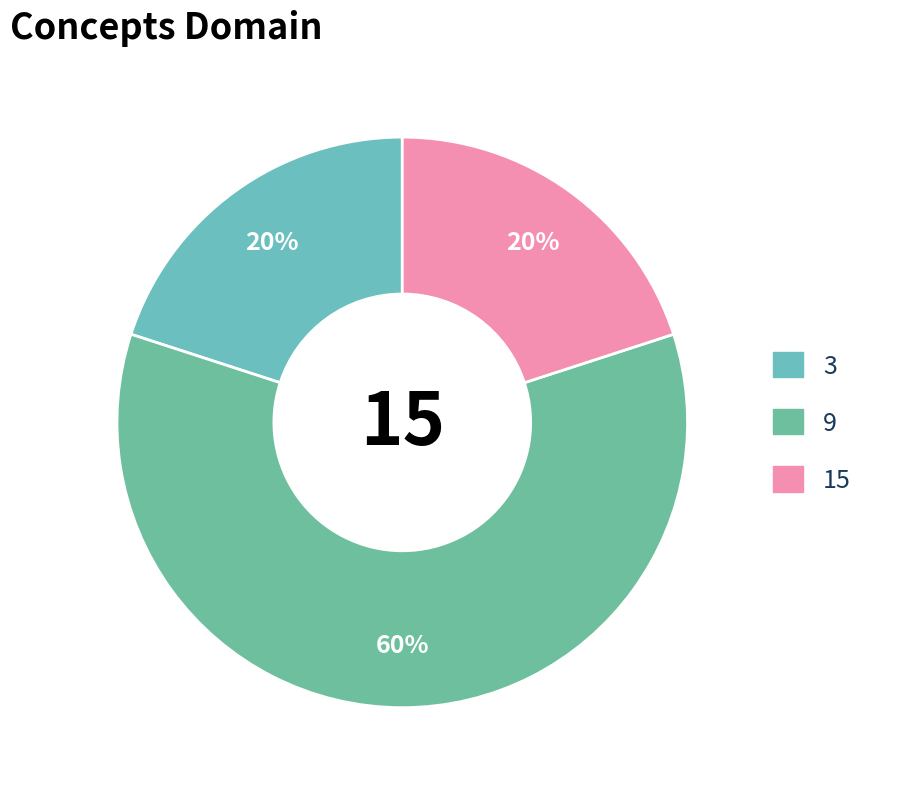

How many segments does this pie chart have?

3